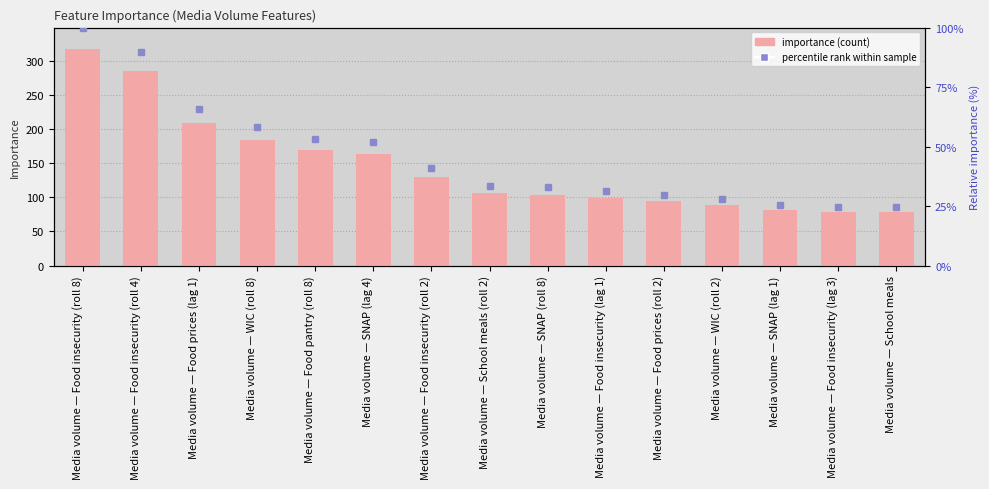

Reading left to right, extract all data points from this chart.

317	285	209	184	169	164	130	106	104	99	94	88	81	78	78